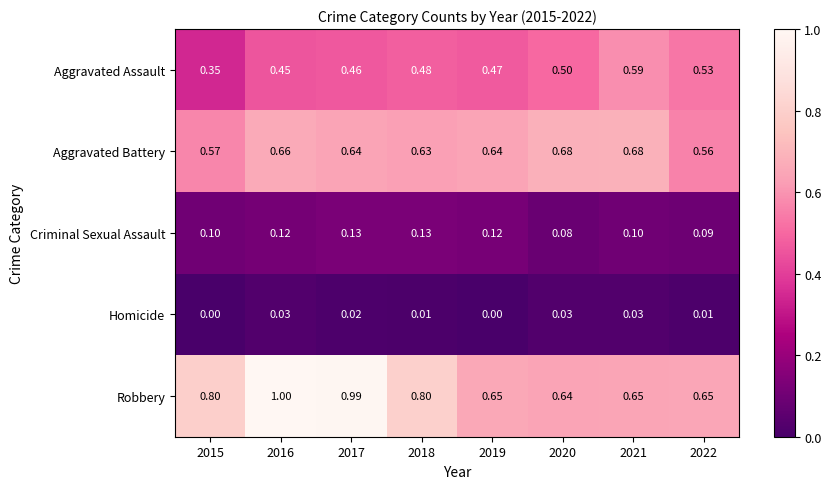

Which series changed the most between 2015 and 2021?

Aggravated Assault